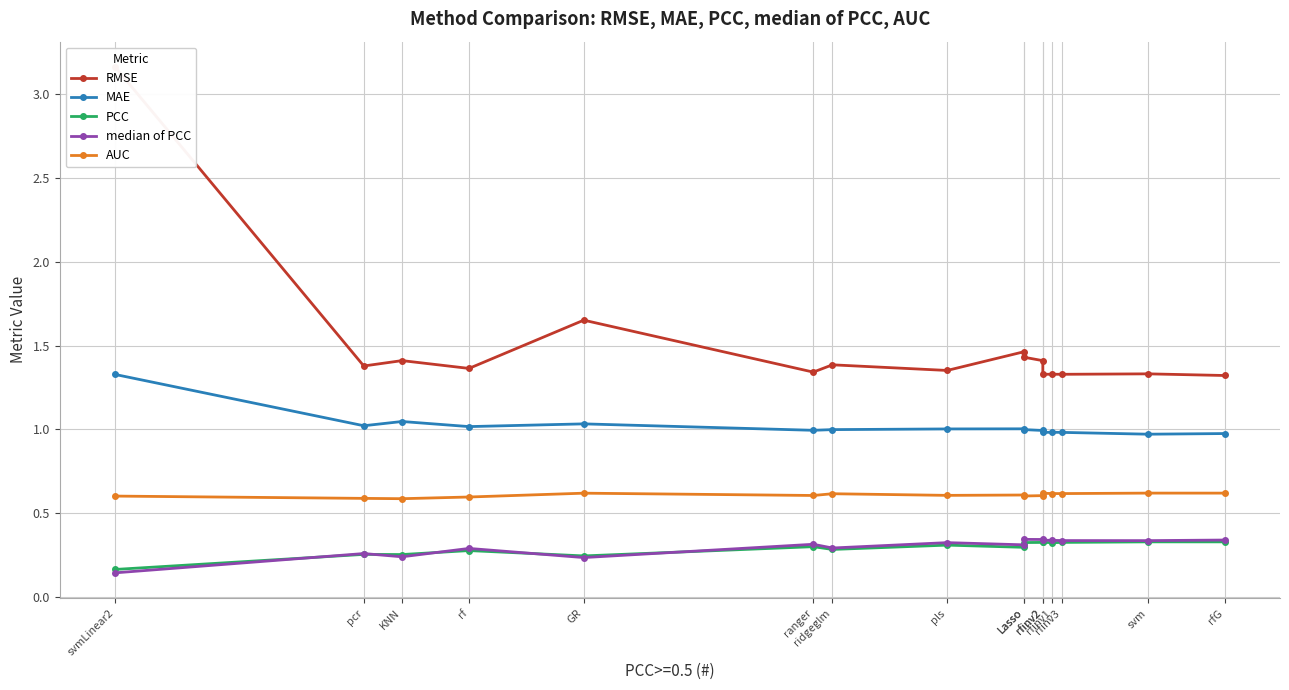

Where is the first local minimum for PCC?

KNN